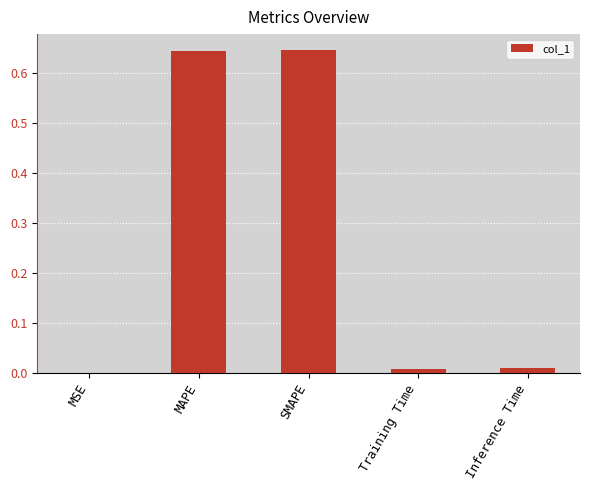

What is the sum of all values?

1.3